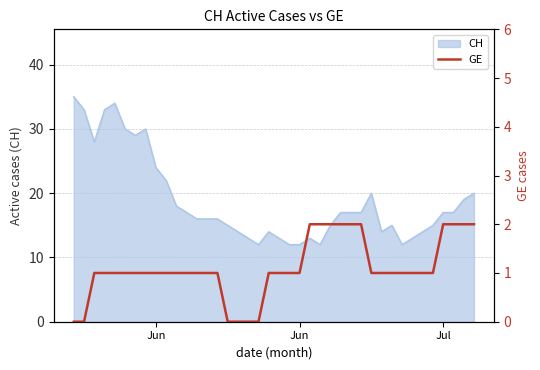

Where is the data nearest to the value 1?

Jul